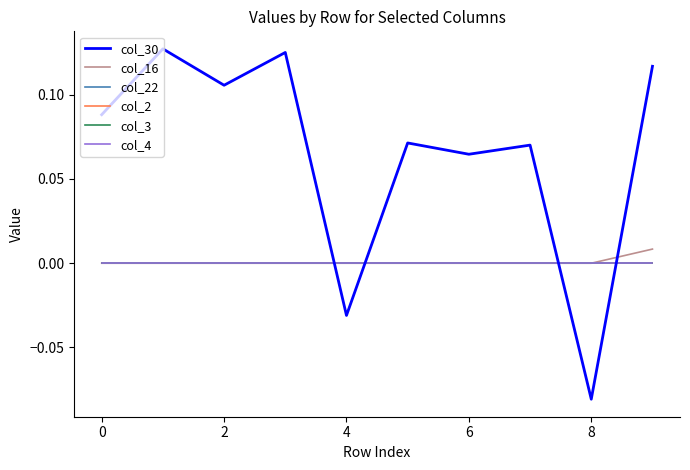

List the series in order of their peak value, lowest first.

col_22, col_2, col_3, col_4, col_16, col_30